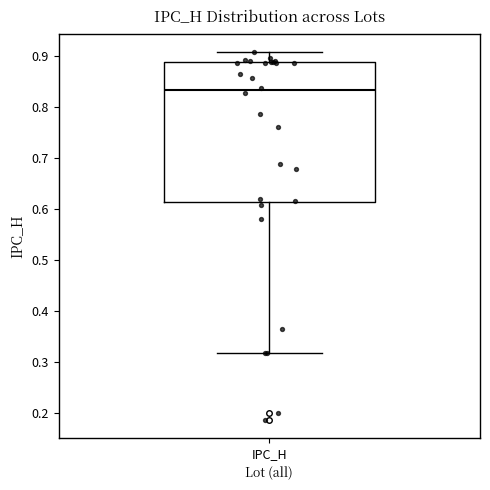

Read this box plot against the y-axis: the position of the median line, the range covered by the box, and the ends of both whiskers. The values are not printed on the chart, so give them approximately, as read against the axis.

median 0.83, box 0.61 to 0.89, whiskers 0.32 to 0.91